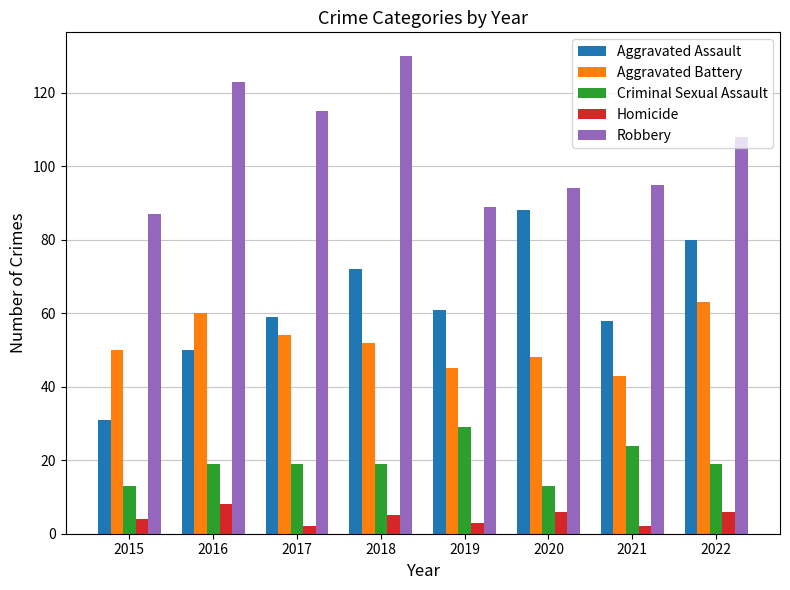

What is the spread (max minus min) of values at 2015?

83